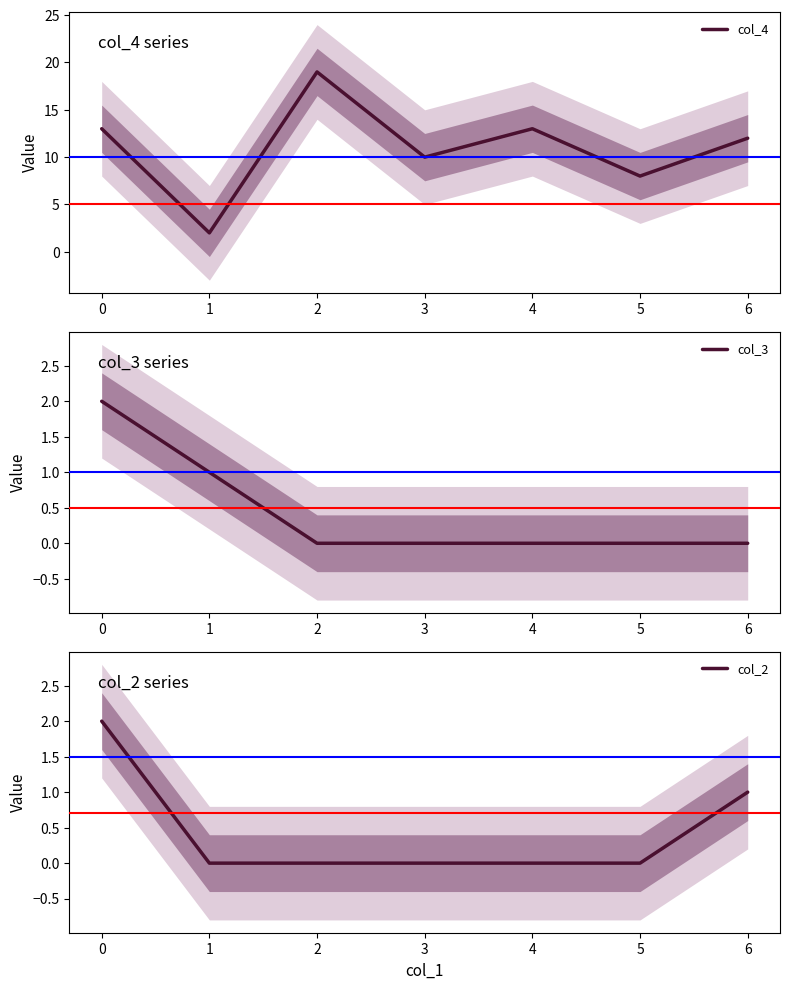

Rank the series by their maximum value, from lowest to highest.

col_3, col_2, col_4